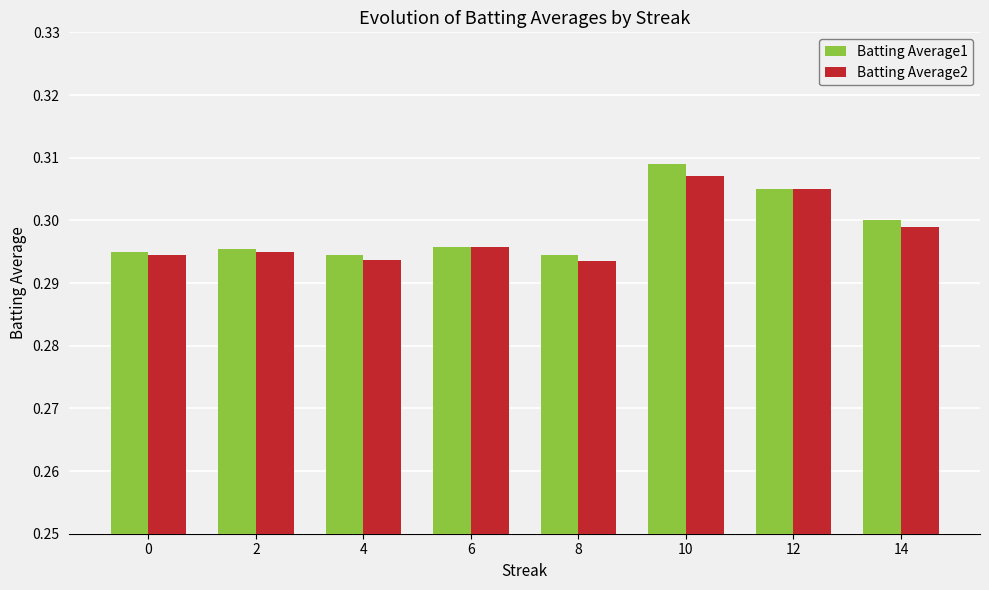

What are all the series names shown in the legend?

Batting Average1, Batting Average2